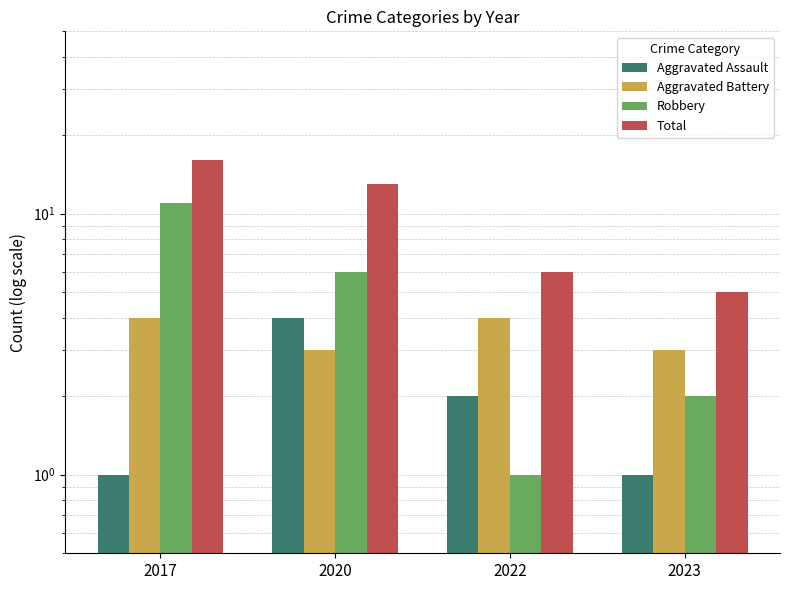

Where does the Robbery series first go above 6?

2017